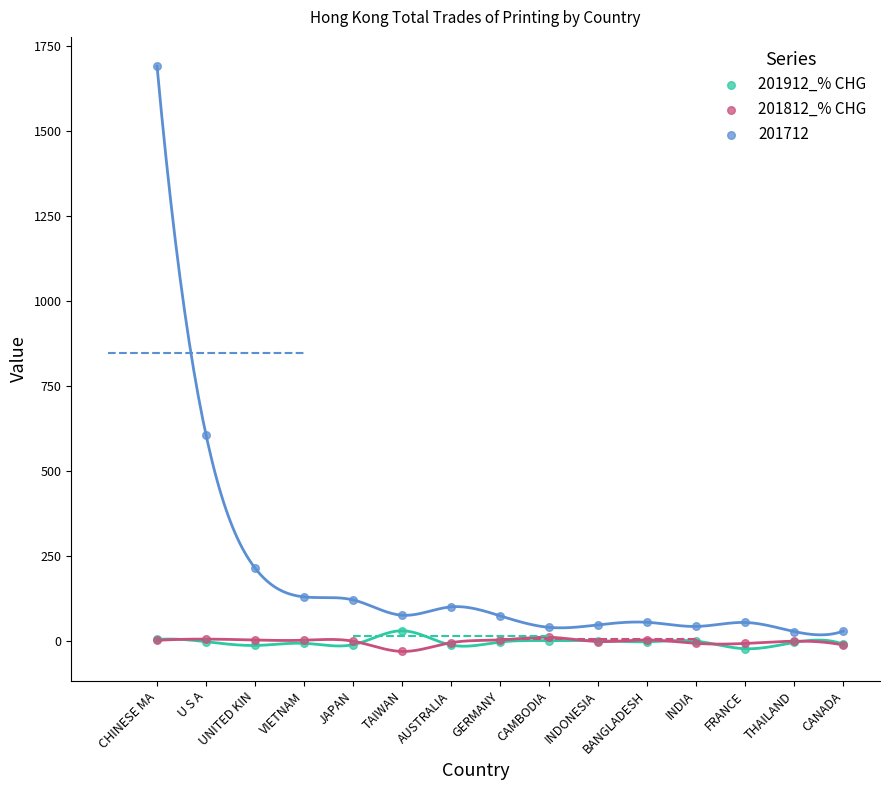

Which series contains the lowest Y value?

201812_% CHG